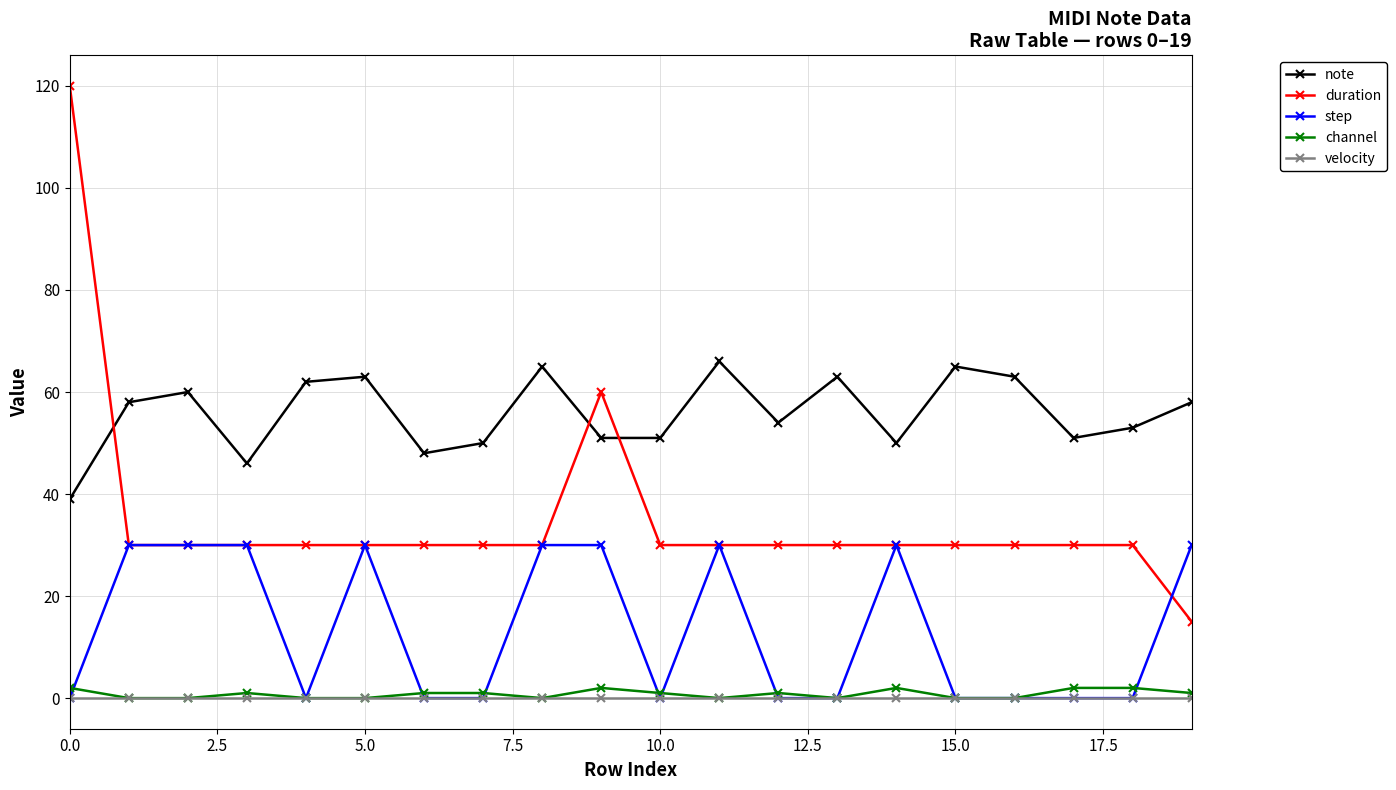

Which series has the largest total across all categories?

note